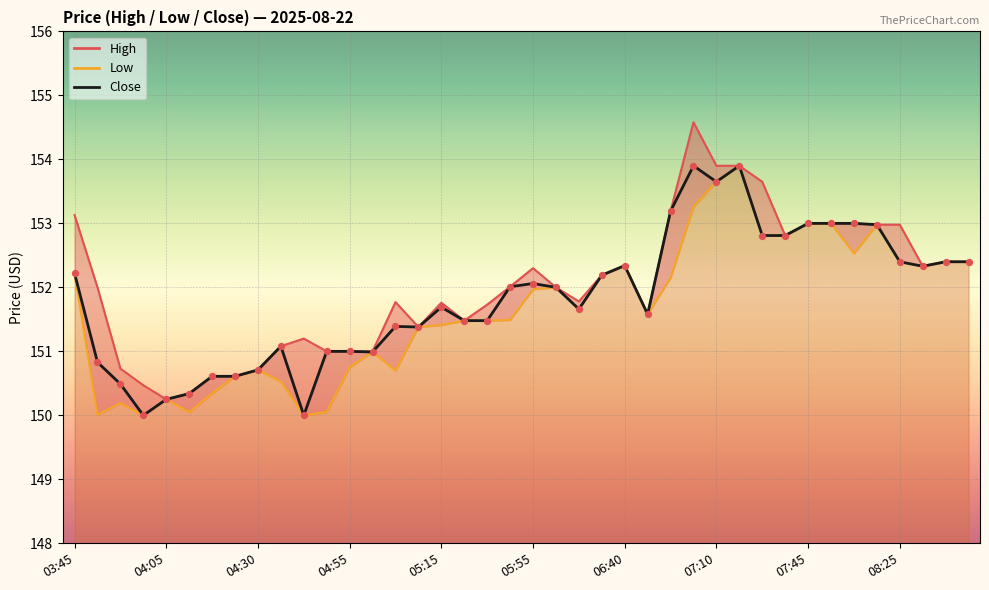

Which series contains the highest Y value?

High